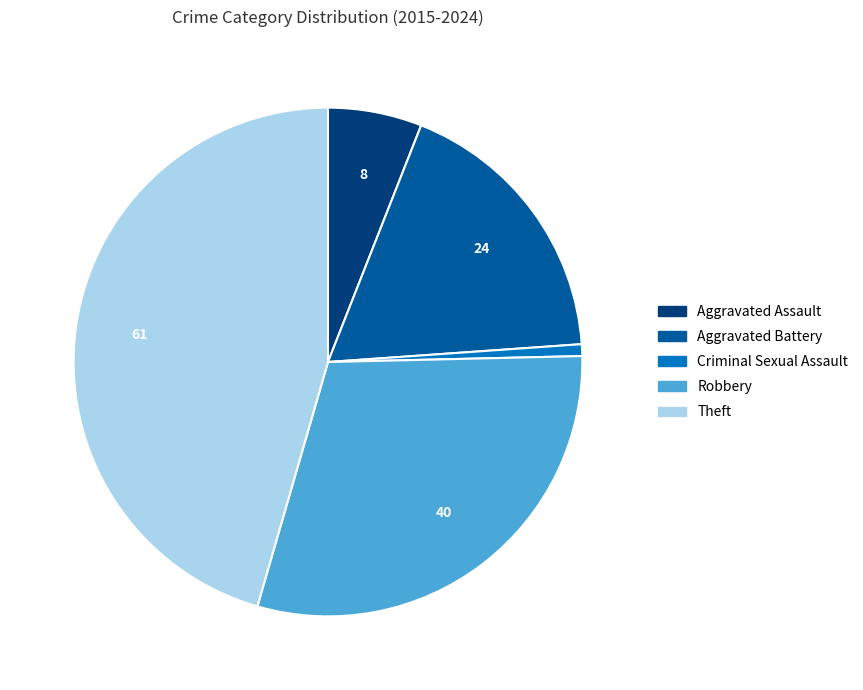

Which has a higher value, Theft or Criminal Sexual Assault?

Theft